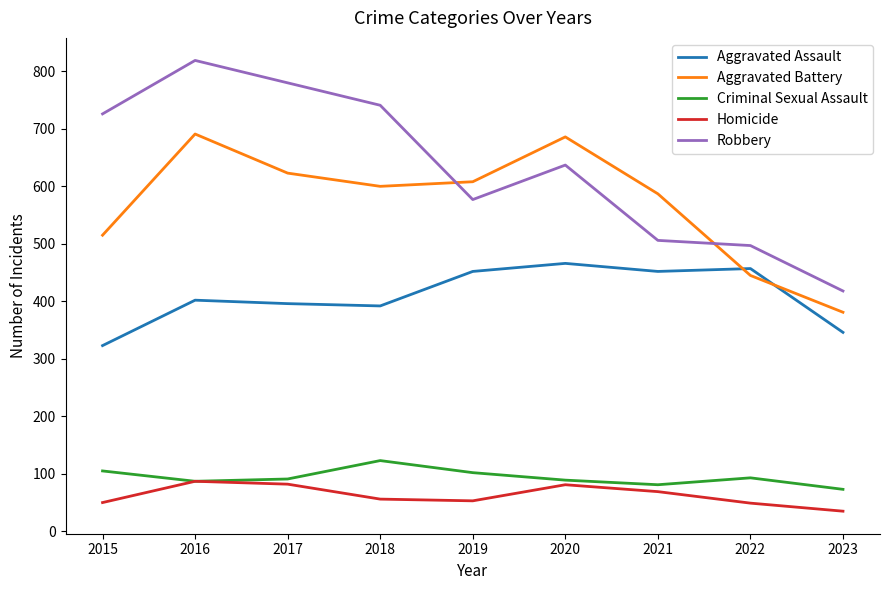

What are all the series names shown in the legend?

Aggravated Assault, Aggravated Battery, Criminal Sexual Assault, Homicide, Robbery